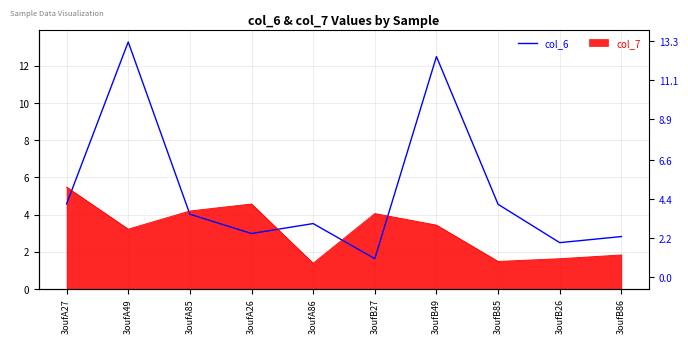

Reading left to right, extract all data points from this chart.

3oufA27=4.6	3oufA49=13.3	3oufA85=4.0	3oufA26=3.0	3oufA86=3.5	3oufB27=1.6	3oufB49=12.5	3oufB85=4.6	3oufB26=2.5	3oufB86=2.8